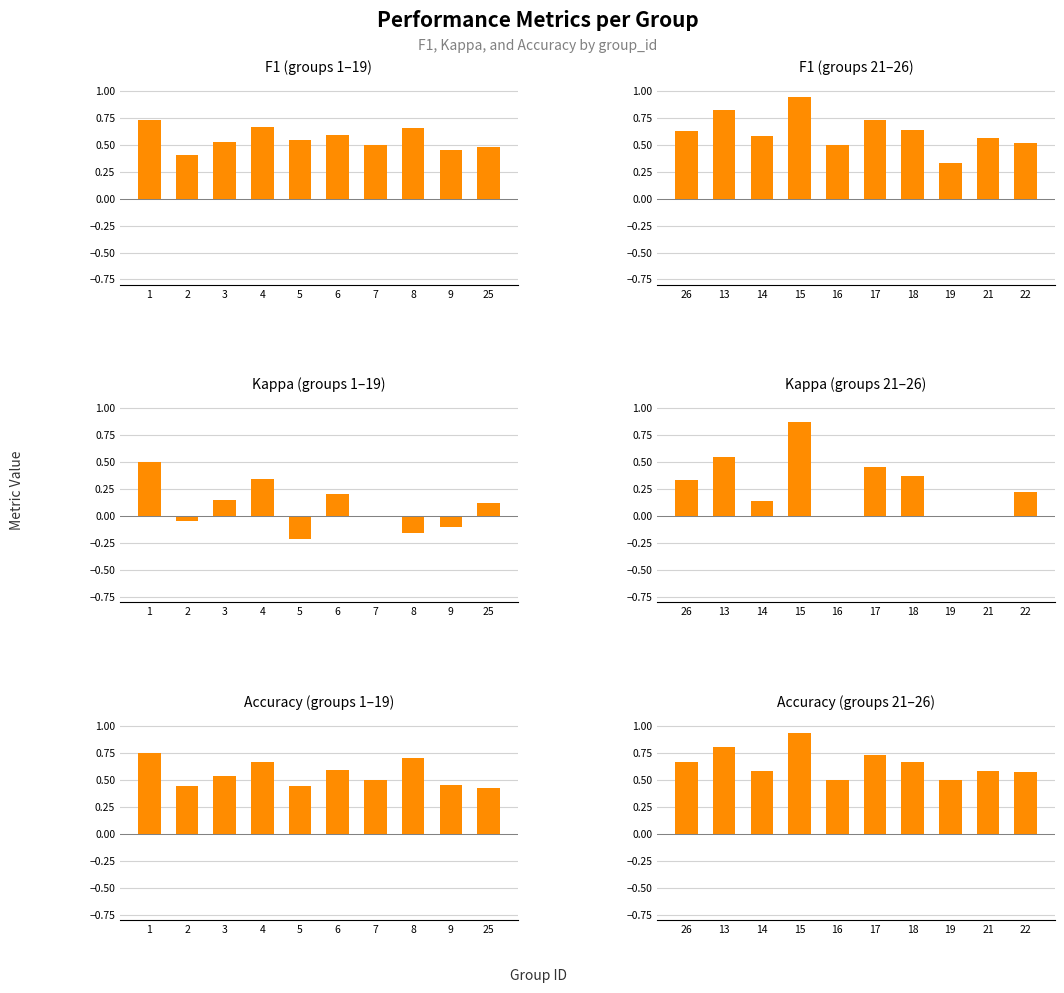

True or false: kappa has a value of 0.5 at 26.

False